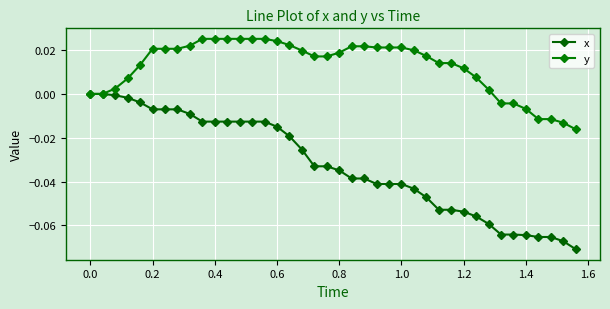

Is this an area chart (filled region under the line)?

No